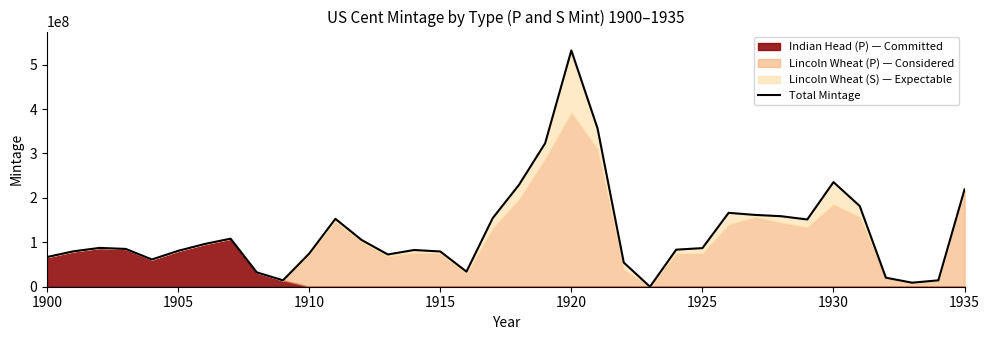

What is the difference between the second highest and minimum values?

356385000